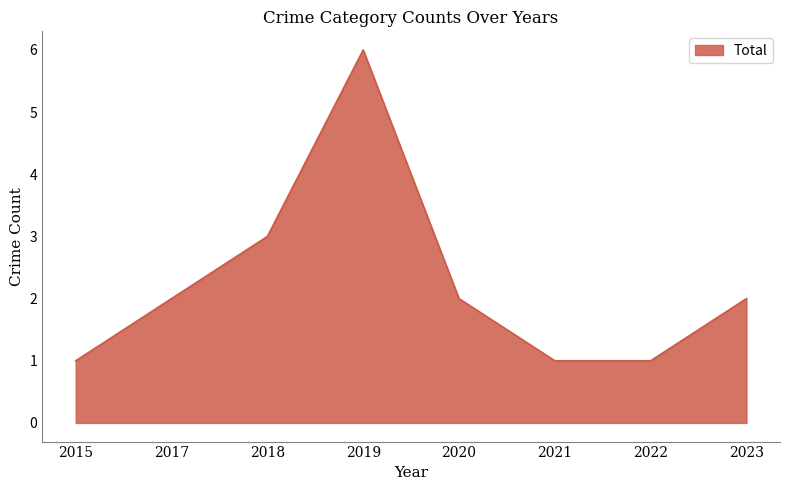

The chart shows a value of 1 at 2022. True or false?

True